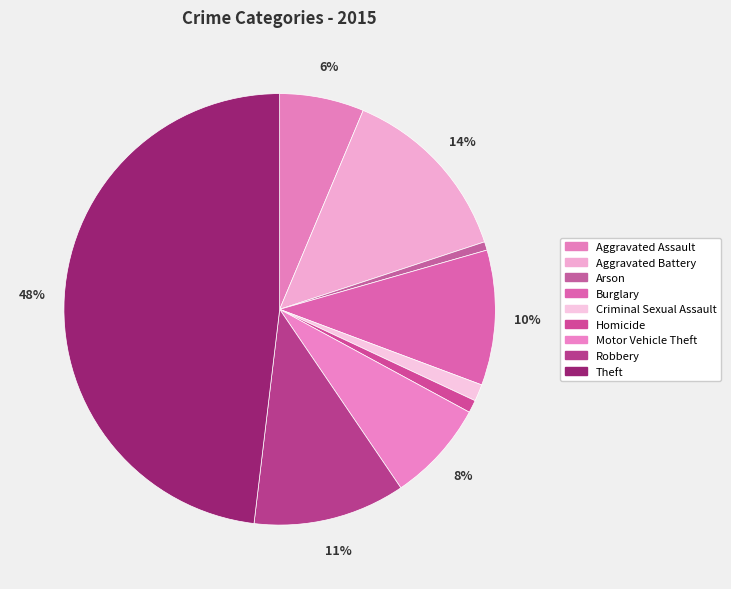

Is there a majority slice in this chart?

No